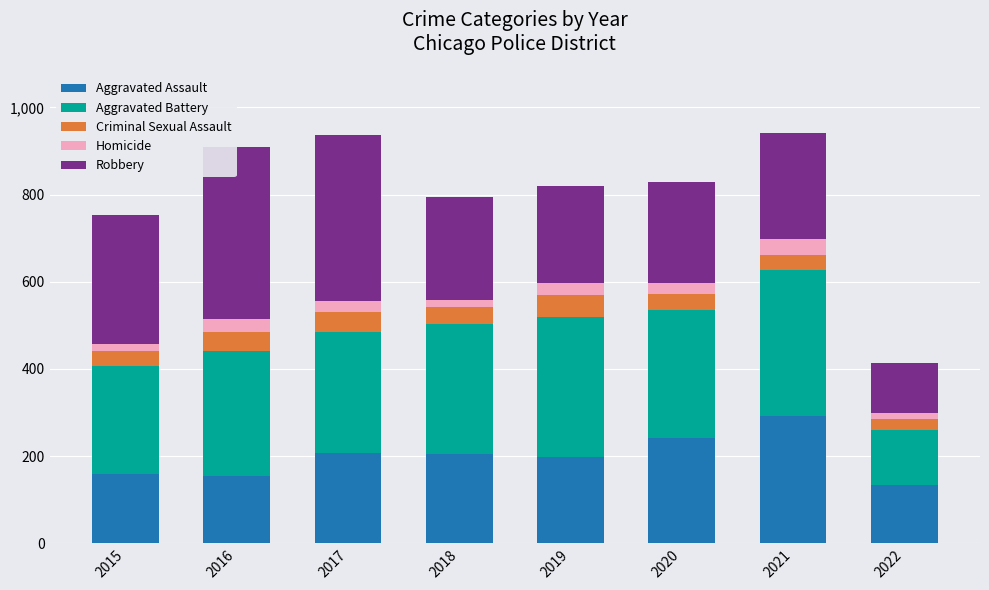

What is the sum of all Aggravated Assault values?

1591